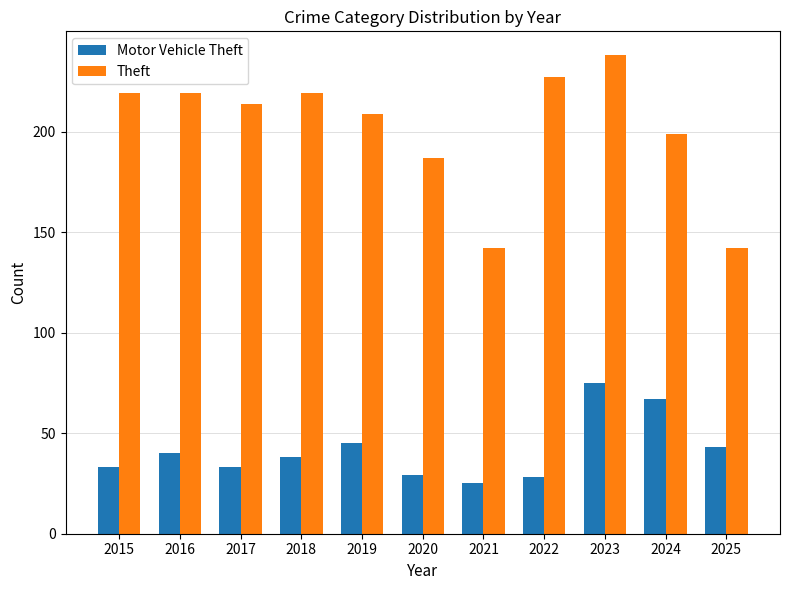

Read the Theft value at 2017, to the nearest 10.

210